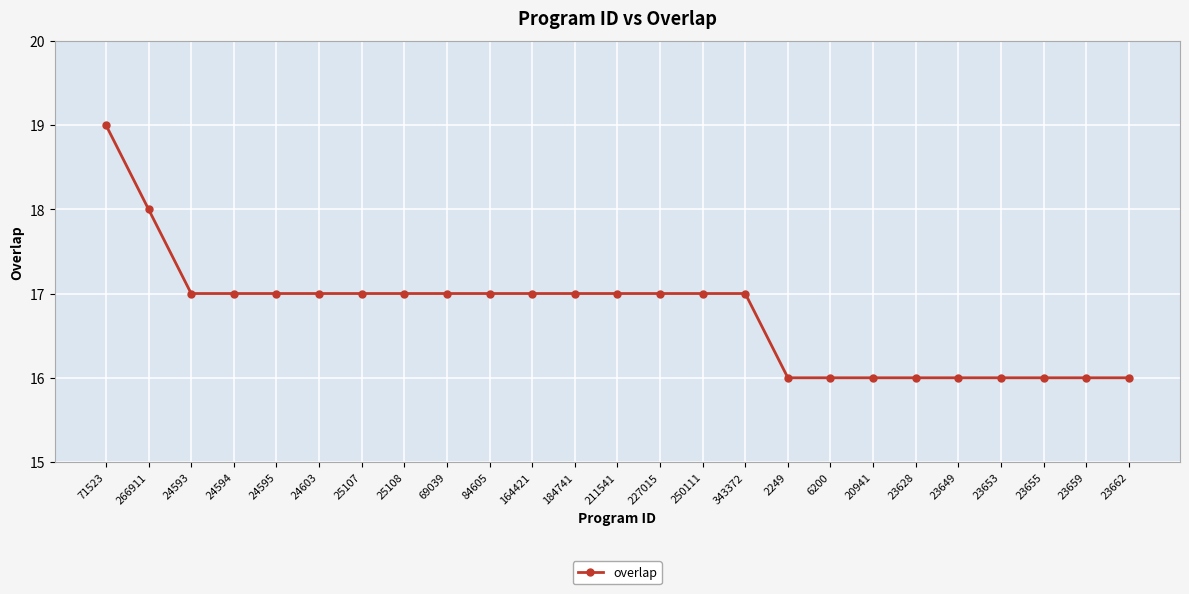

What is the average value?

17